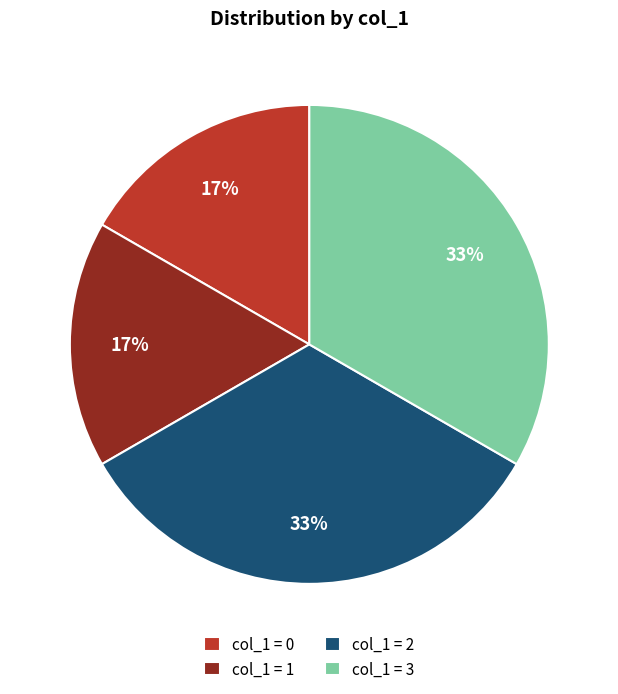

Does col_1 = 0 represent more than half of the total?

No